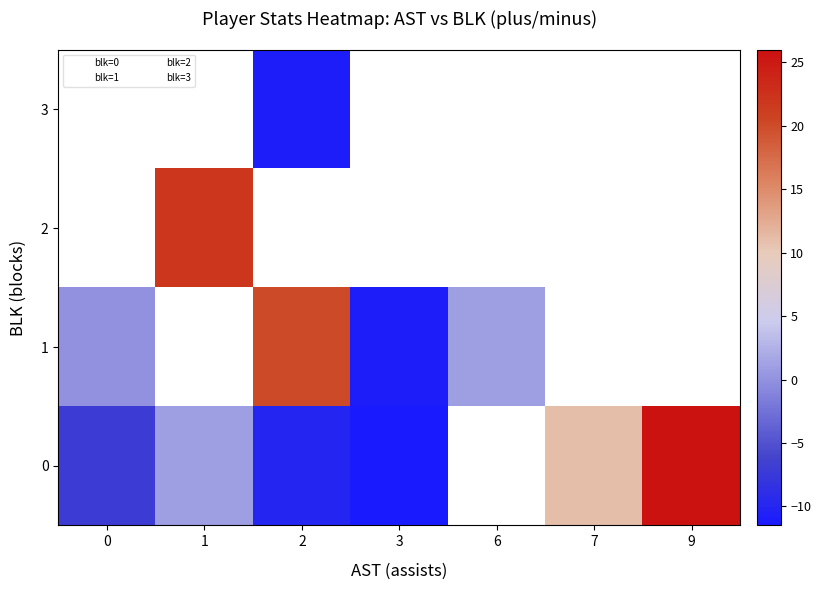

What is the greatest value displayed?

26.0